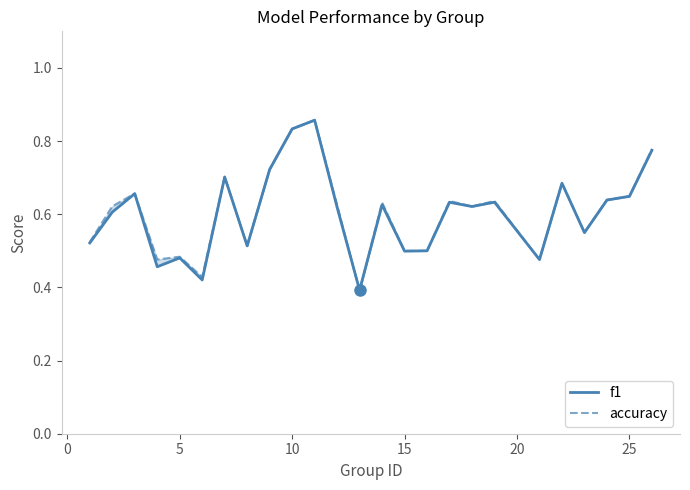

What is the average value of the accuracy series?

0.6